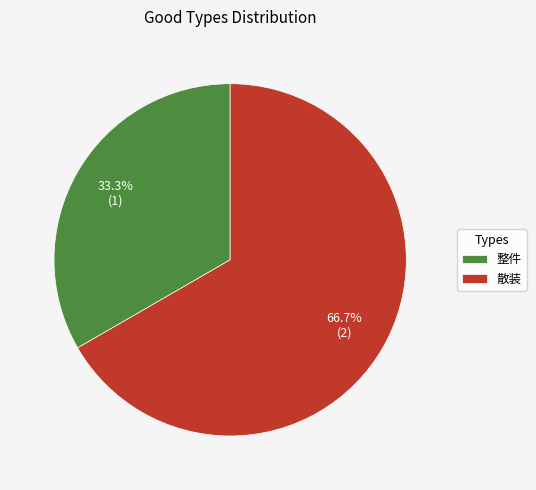

Approximately how many times larger is the value at 散装 compared to 整件?

2.0